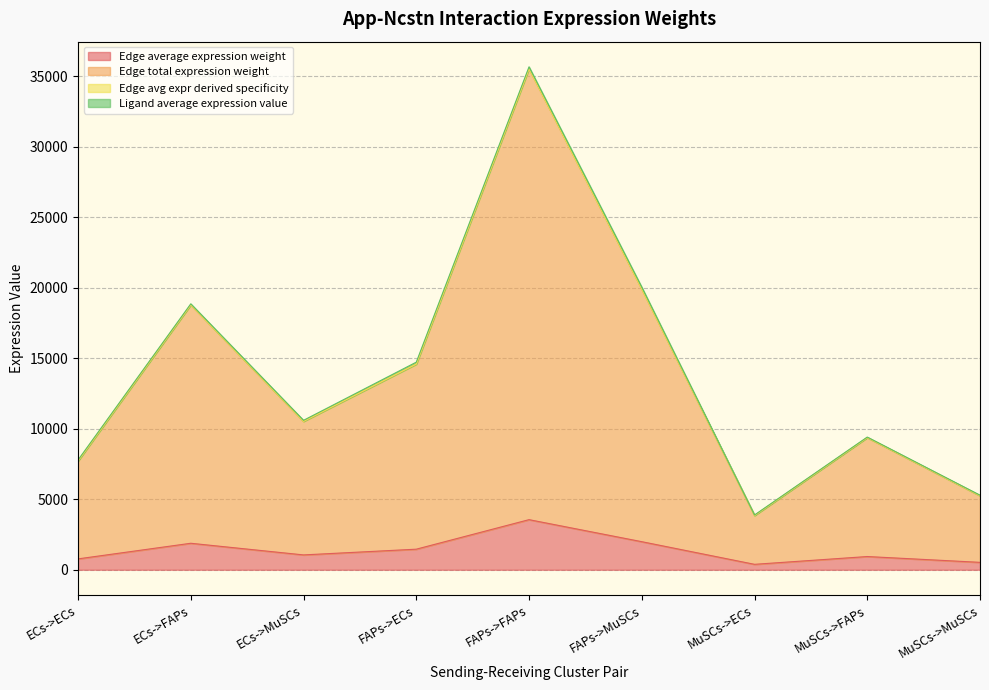

What is the difference between the highest and lowest values at MuSCs->MuSCs?

4727.0